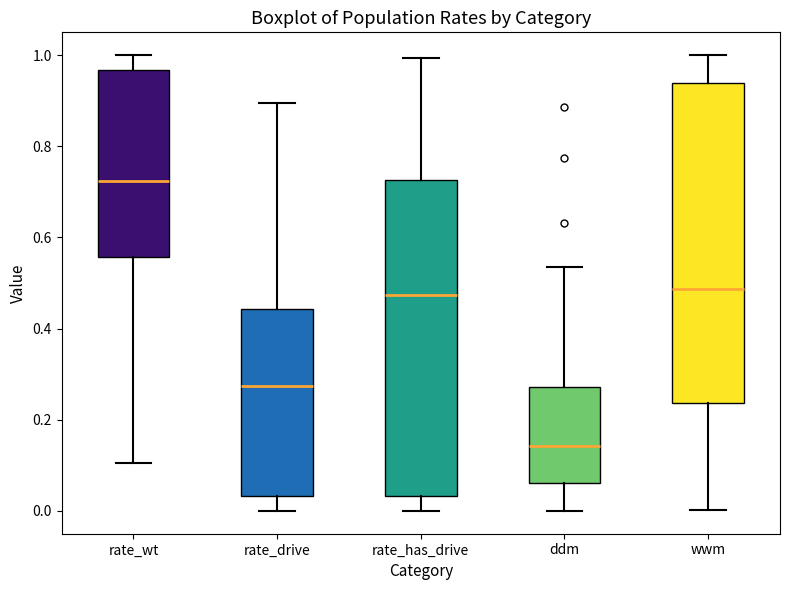

Reading left to right, read every box against the y-axis: the position of its median line, the range the box covers, and the ends of its whiskers. The values are not printed on the chart, so give them approximately, as read against the axis.

rate_wt: median 0.72, box 0.56 to 0.96, whiskers 0.10 to 1.00
rate_drive: median 0.28, box 0.04 to 0.44, whiskers 0.00 to 0.90
rate_has_drive: median 0.48, box 0.04 to 0.72, whiskers 0.00 to 1.00
ddm: median 0.14, box 0.06 to 0.28, whiskers 0.00 to 0.54
wwm: median 0.48, box 0.24 to 0.94, whiskers 0.00 to 1.00